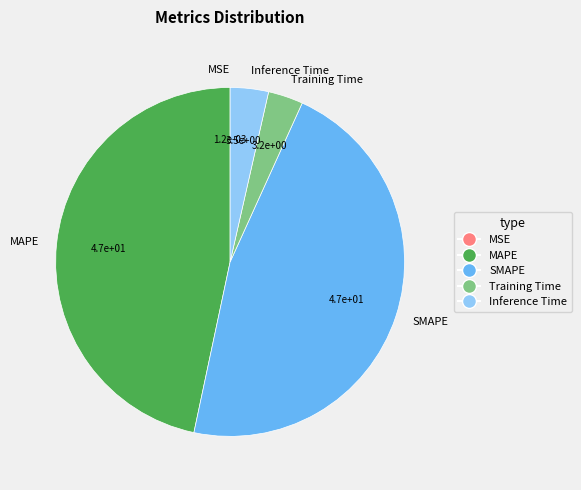

Which has a higher value, Training Time or SMAPE?

SMAPE